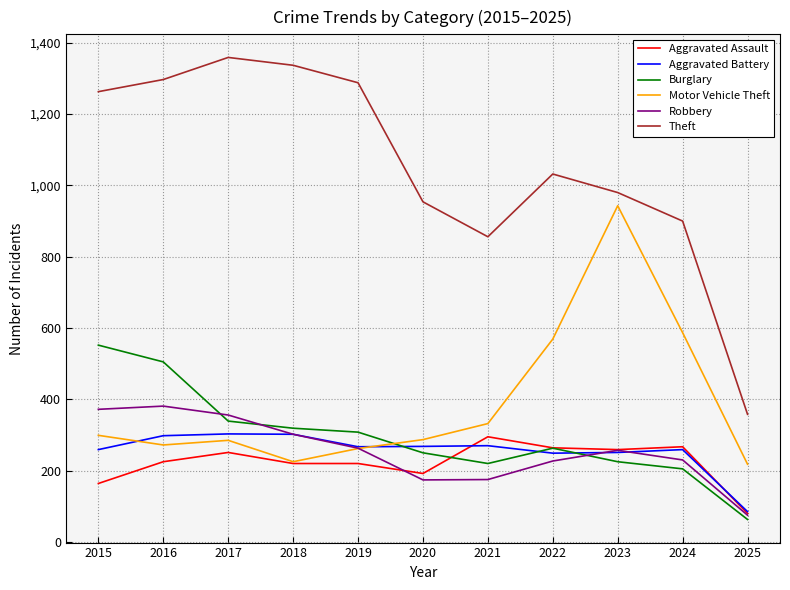

Which series has the largest total across all categories?

Theft